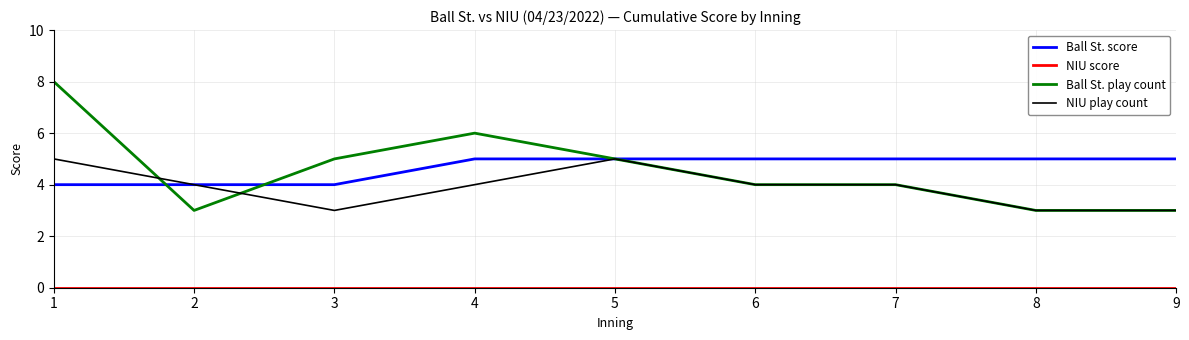

What is the difference between the highest and lowest values at 7?

5